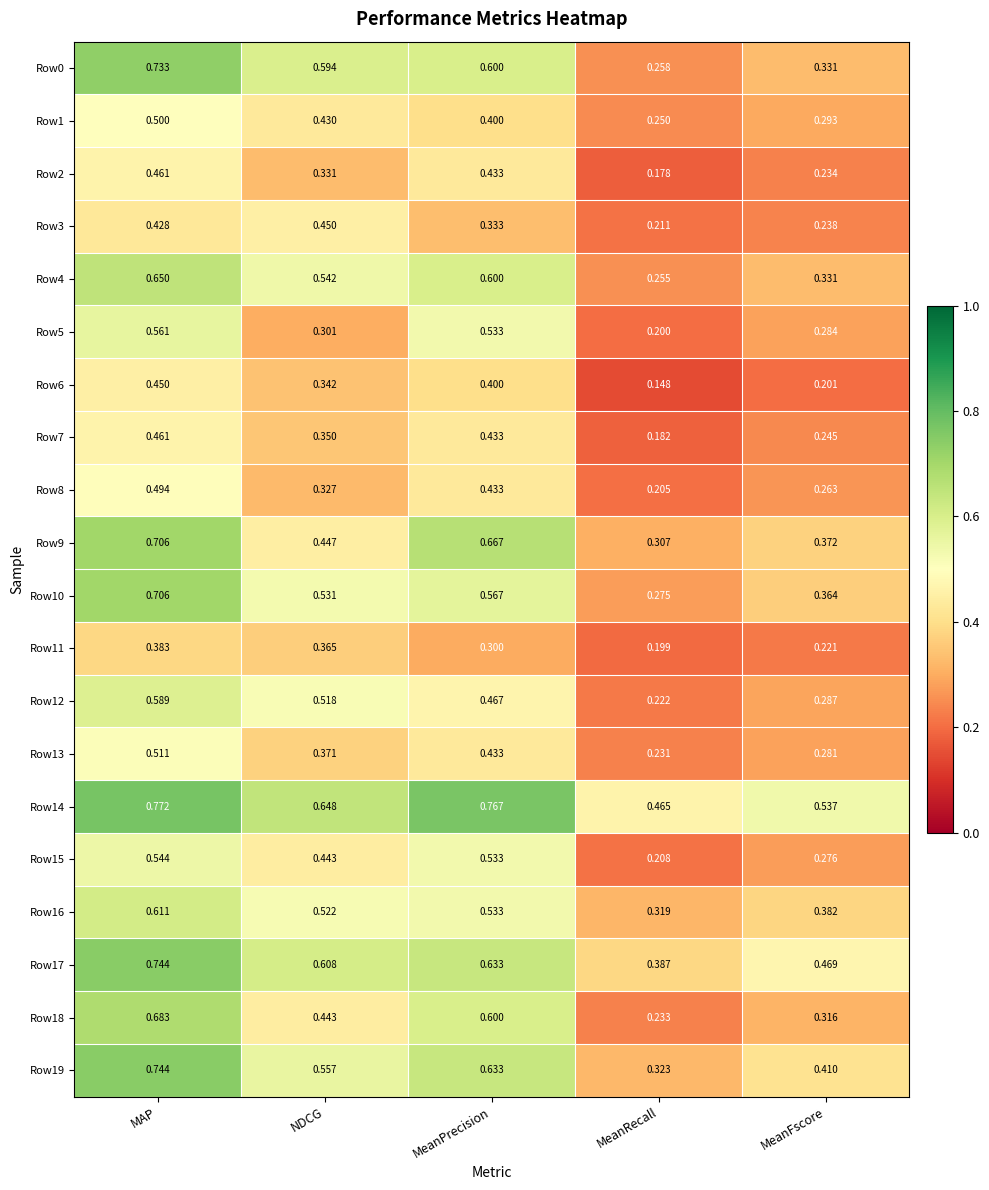

Which category has the lowest value across all series?

MeanRecall